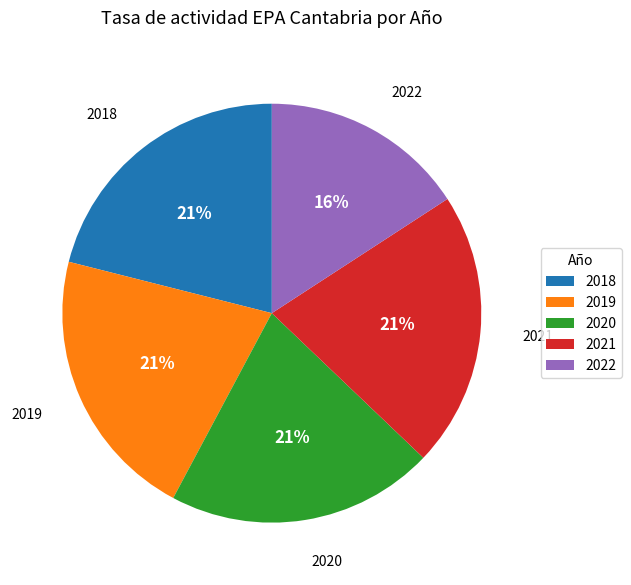

To the nearest percent, what percentage of the pie is 2020?

21%